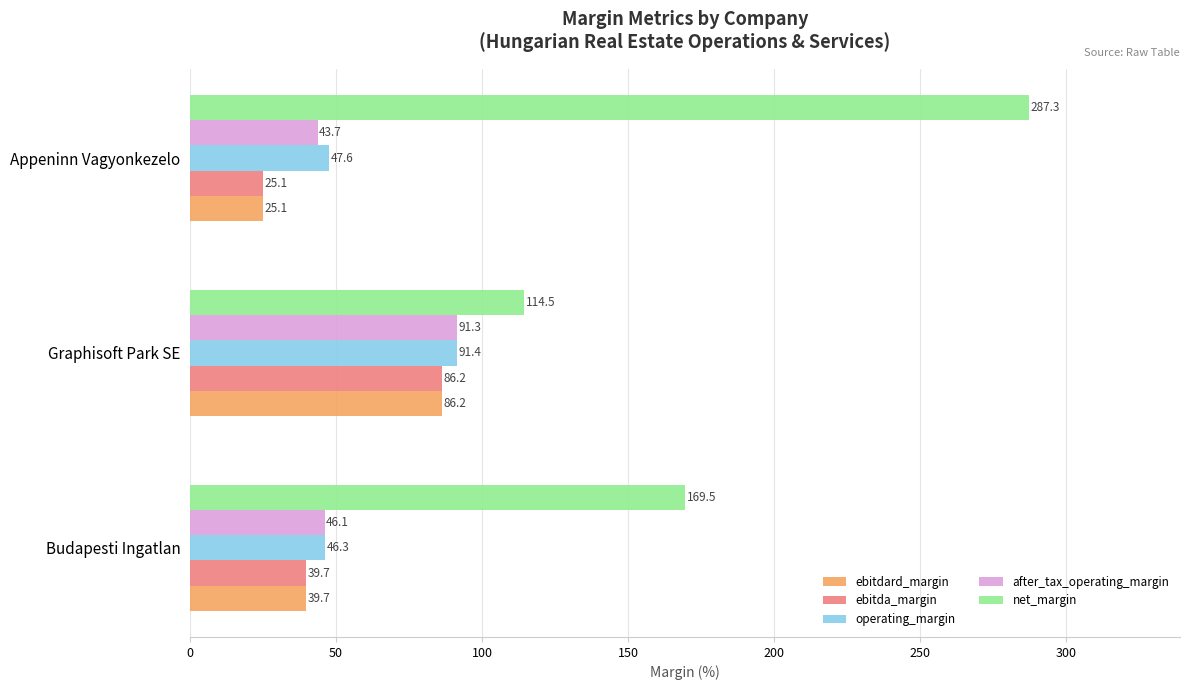

Which series has the largest total across all categories?

net_margin